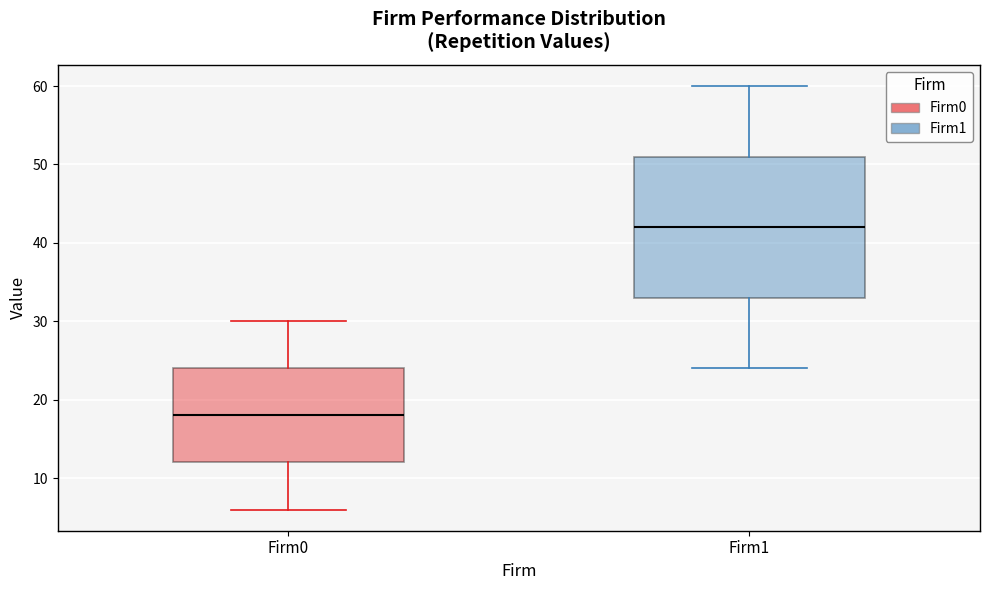

Where does the upper whisker of the box for Firm0 end on the y-axis? The values are not printed on the chart, so give them approximately, as read against the axis.

30